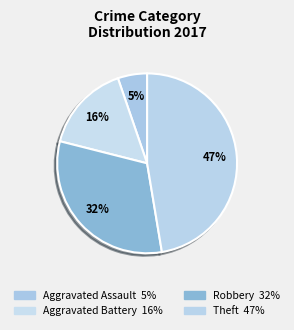

What percentage is the Aggravated Assault slice, to the nearest percent?

5%